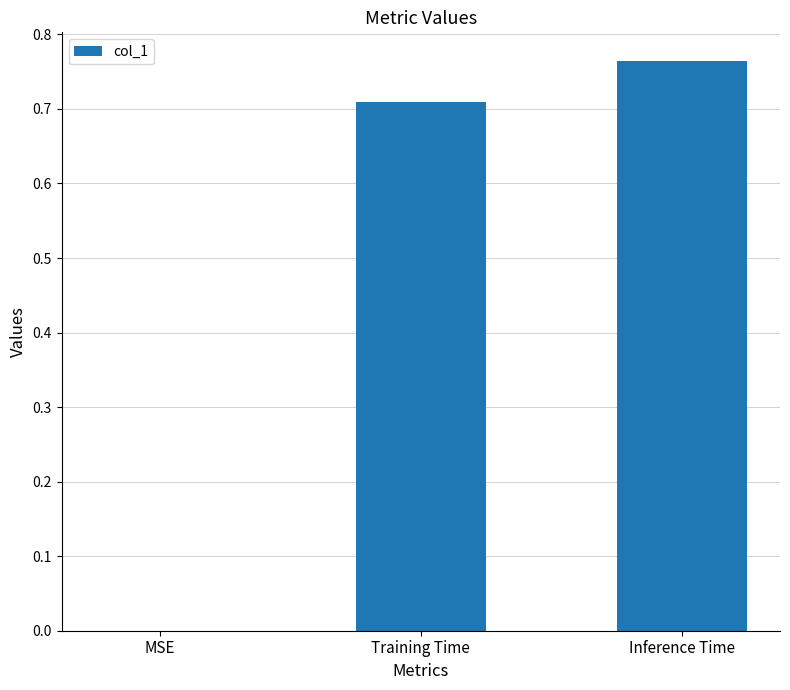

What is the sum of all values?

1.5